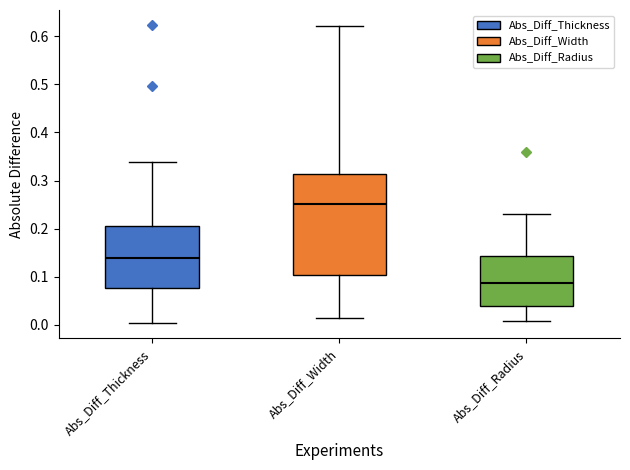

Which box is the tallest, from its lower edge to its upper edge?

Abs_Diff_Width